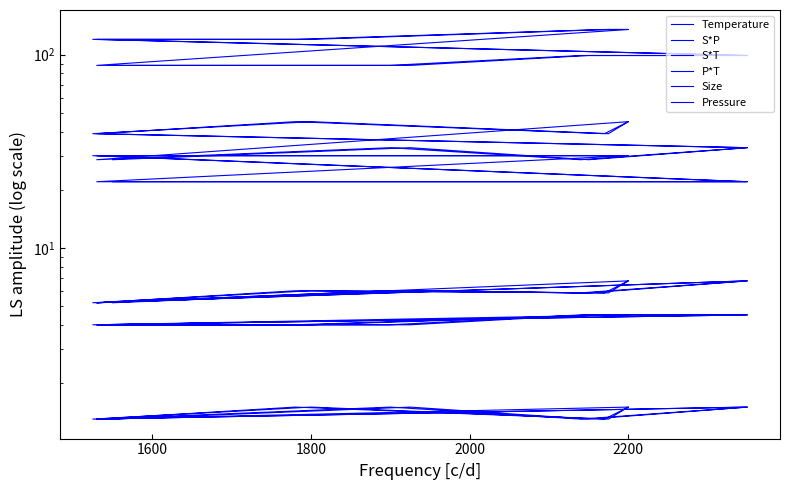

Which series has the largest total across all categories?

P*T